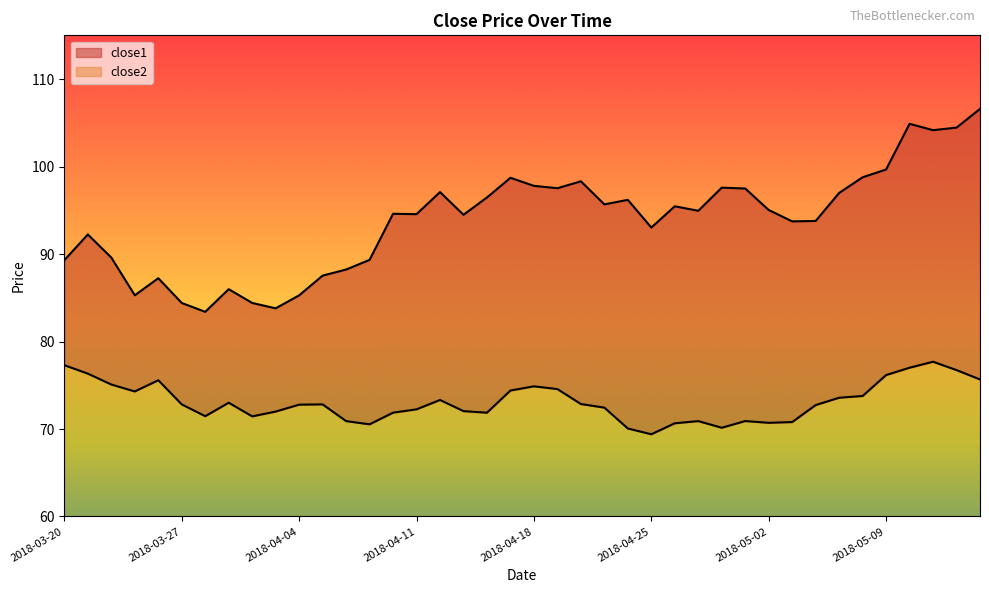

What is the average value of the close2 series?

13.1